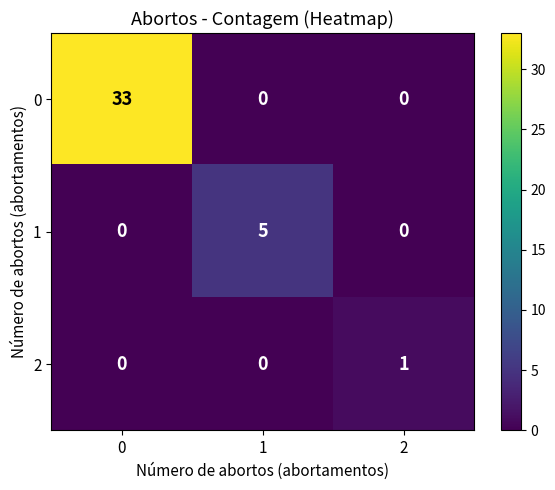

Count the number of data series in this chart.

3